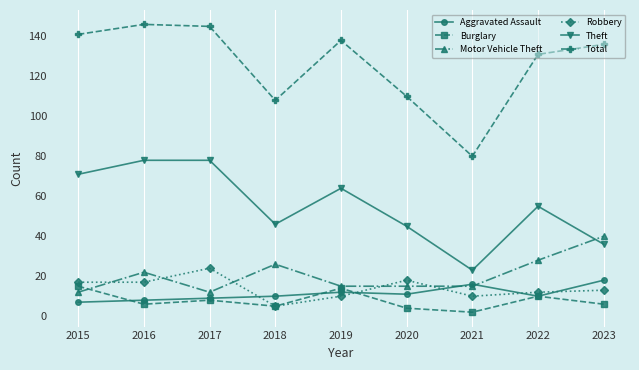

What is the spread (max minus min) of values at 2020?

106